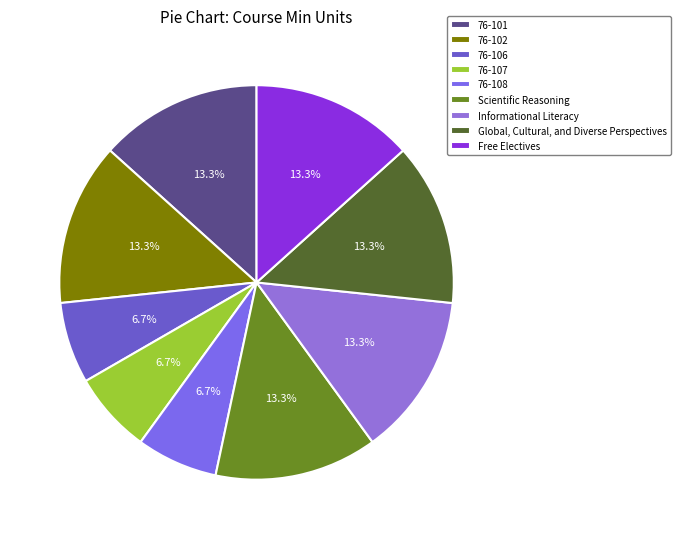

What is the change in value from 76-108 to Informational Literacy?

+4.5